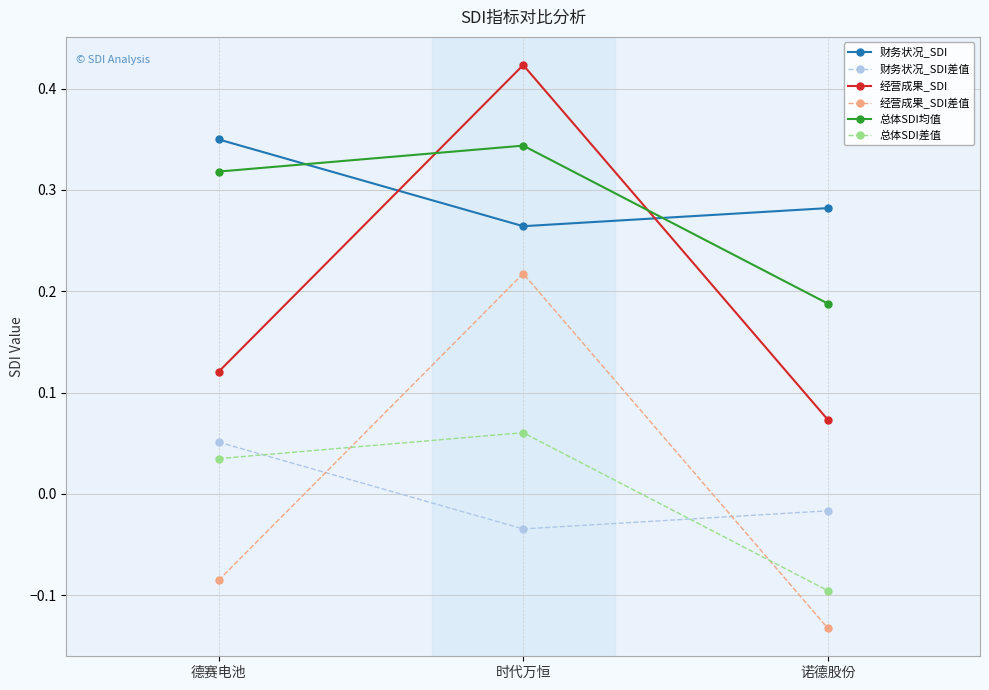

At which label does 经营成果_SDI reach its peak?

时代万恒